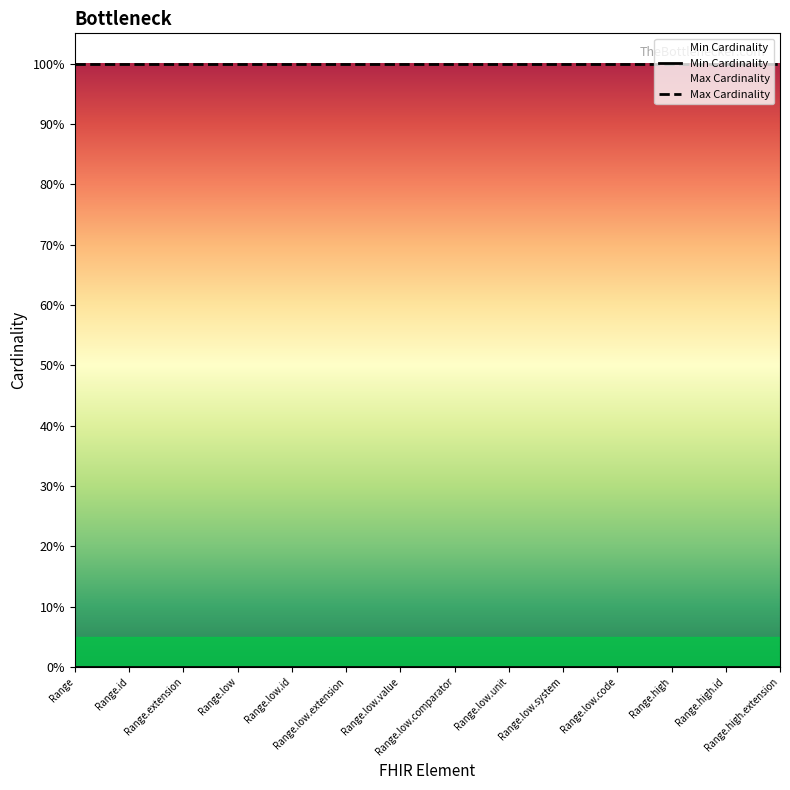

Which series has the largest range (max minus min)?

Min Cardinality